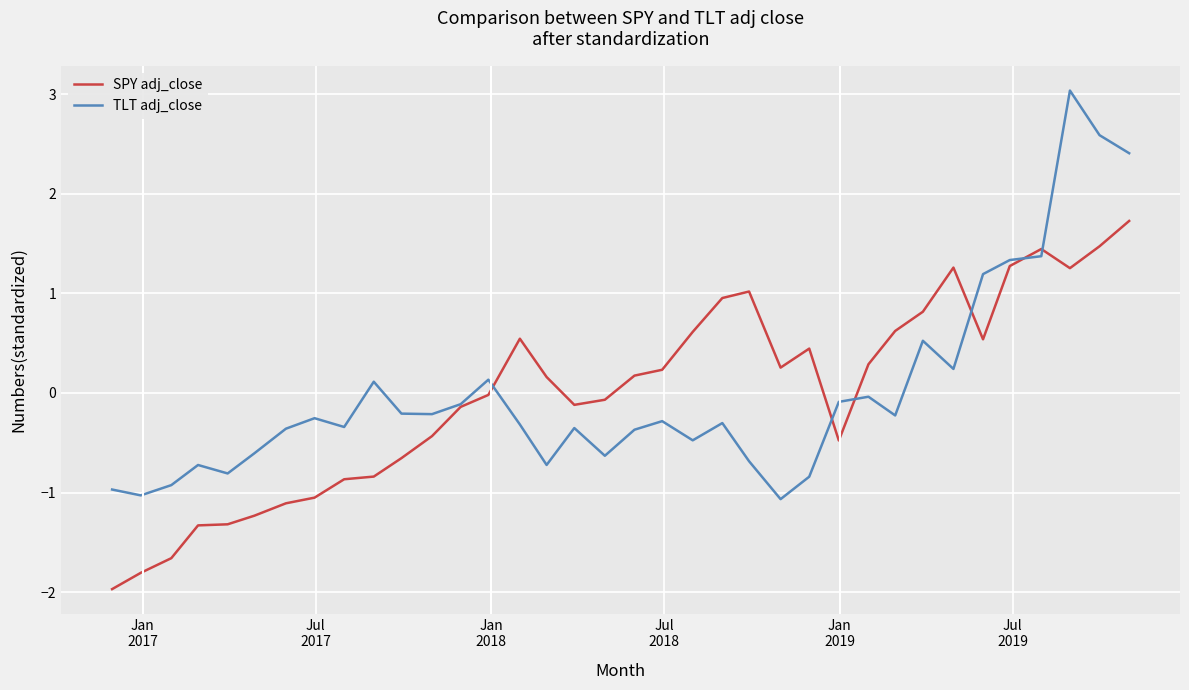

True or false: SPY adj_close and TLT adj_close intersect in this chart.

True